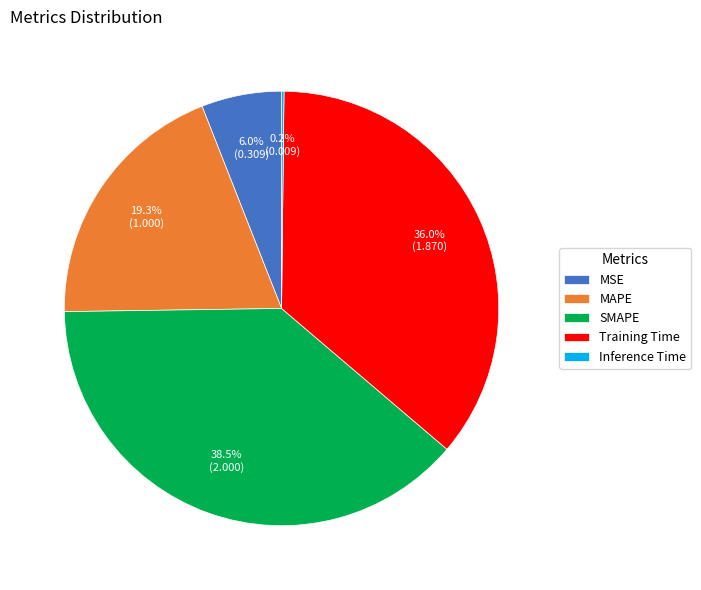

What percentage is NOT represented by Training Time?

64.0%